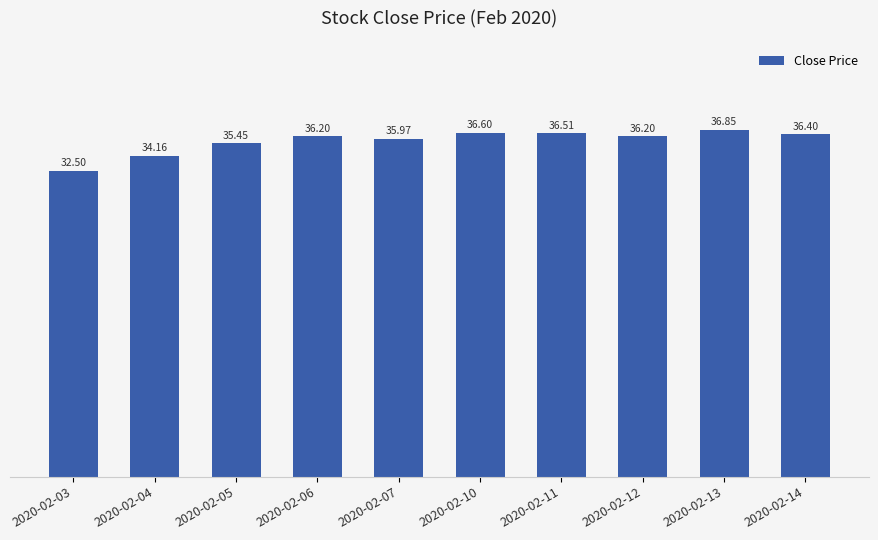

How many distinct data groups are displayed?

1